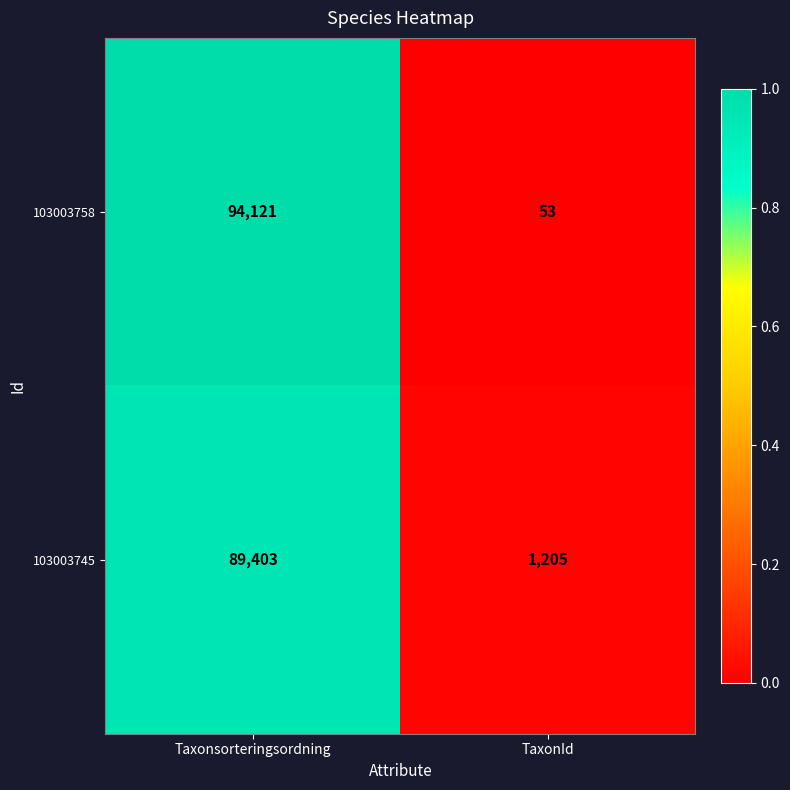

What is the difference between the highest and lowest values at Taxonsorteringsordning?

4718